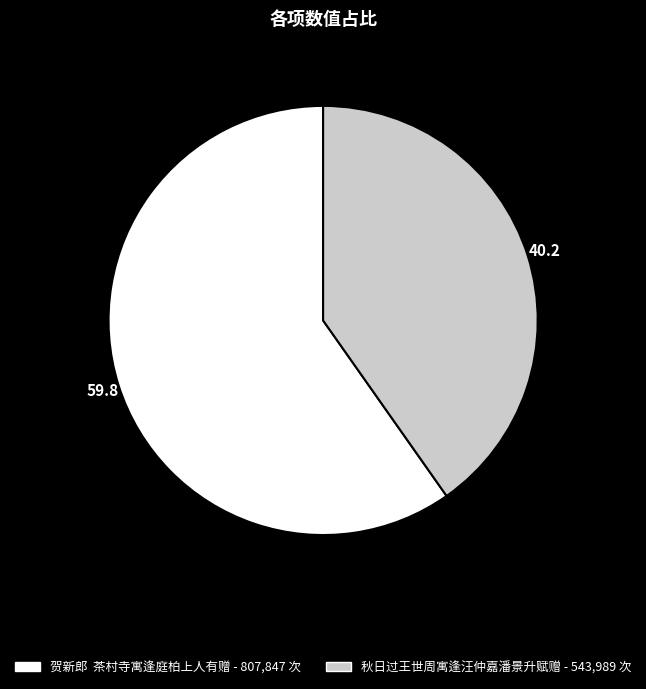

Count the number of slices in the pie.

2